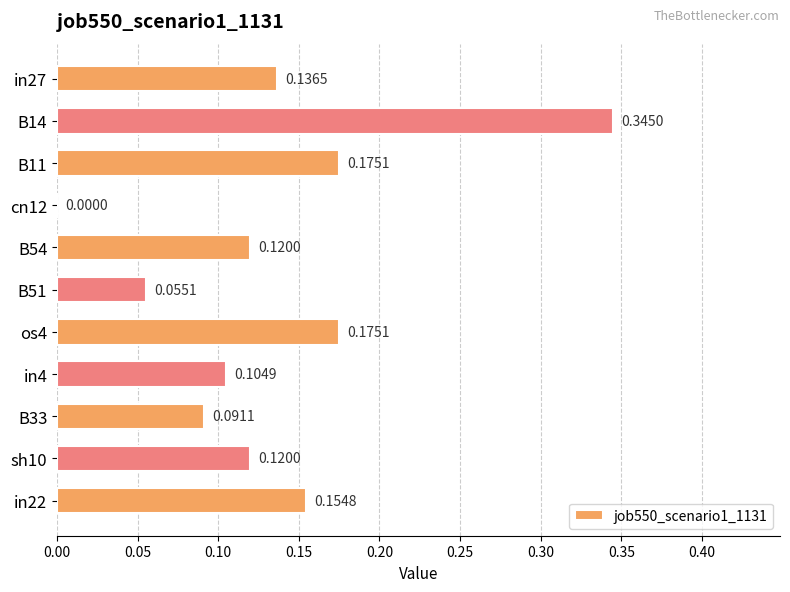

What is the sum of all values?

1.5